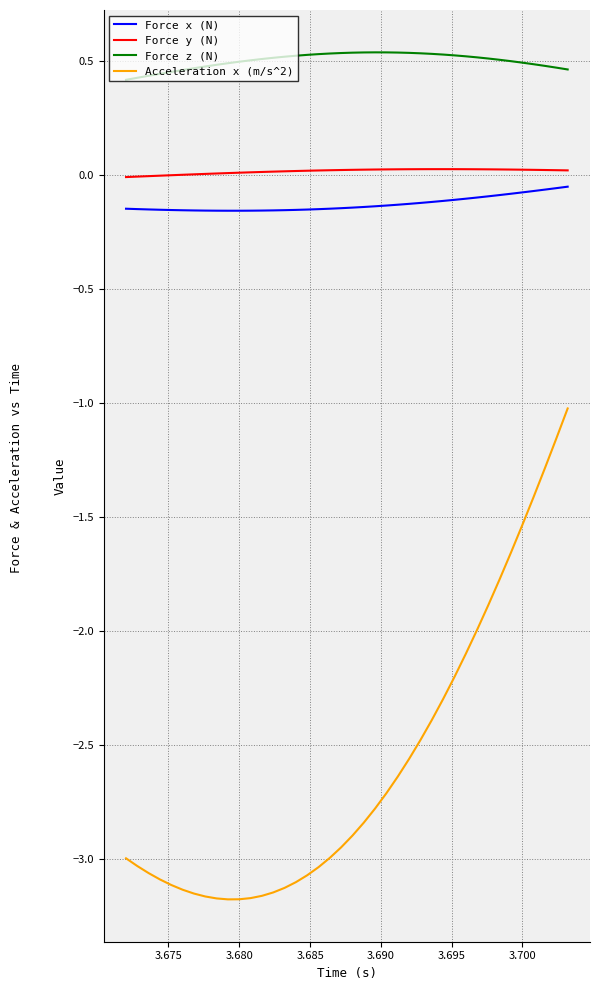

True or false: Force z (N) has more than 0 interior local peaks.

True